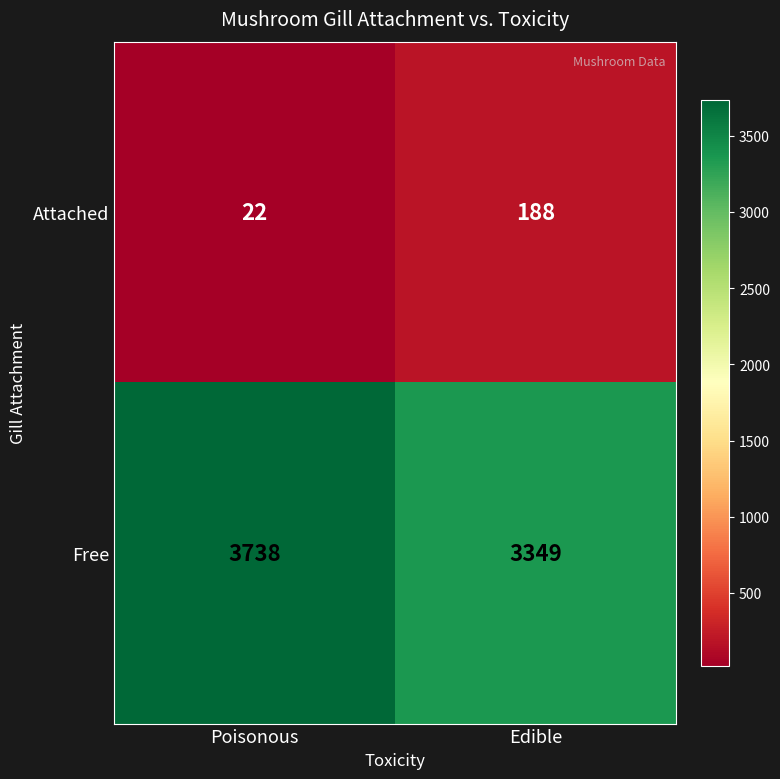

How many categories are shown in the chart?

2